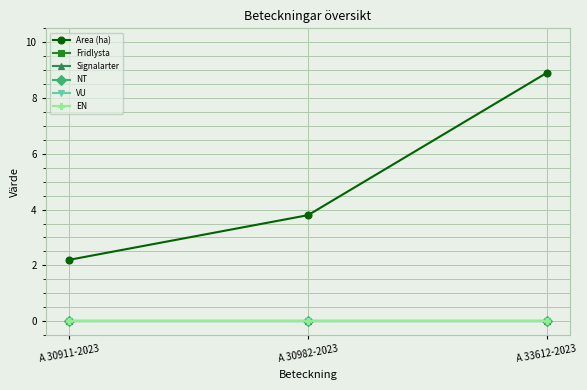

Does the chart have visible grid lines?

Yes